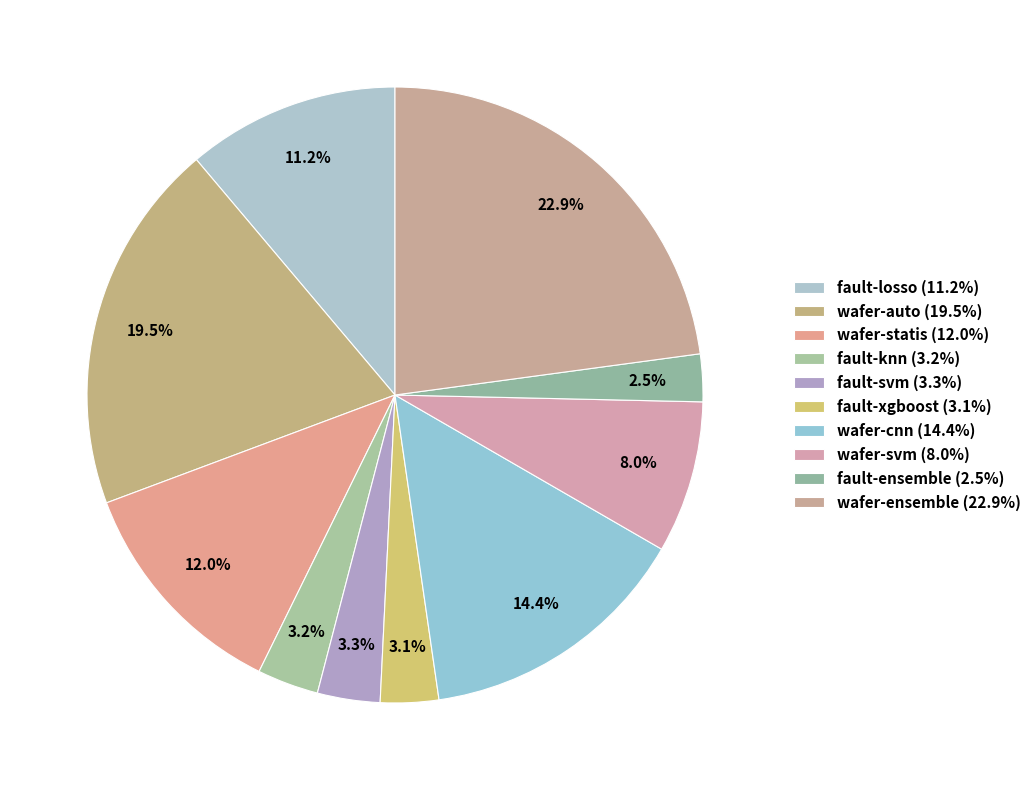

Is it true that wafer-cnn is 20% of the pie?

False